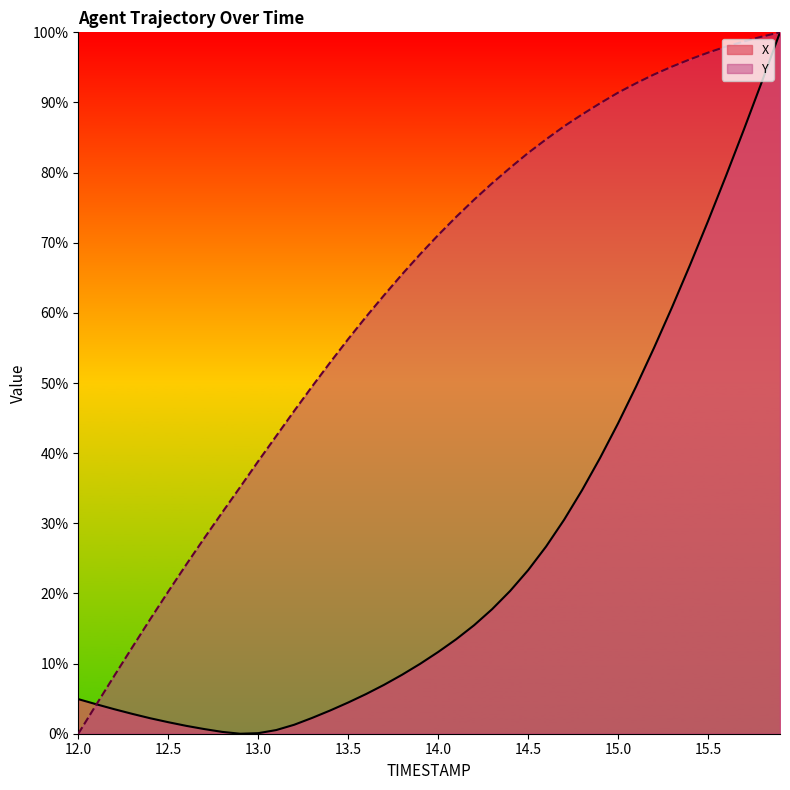

Is it true that Y equals 76.1 at 14.2?

True